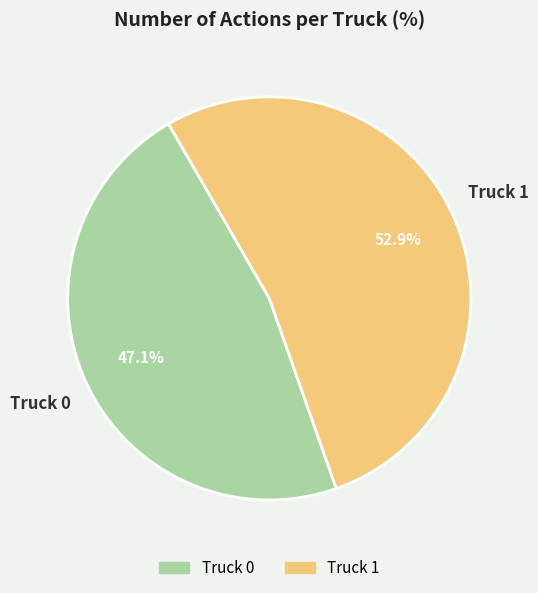

How many slices are in this pie chart?

2